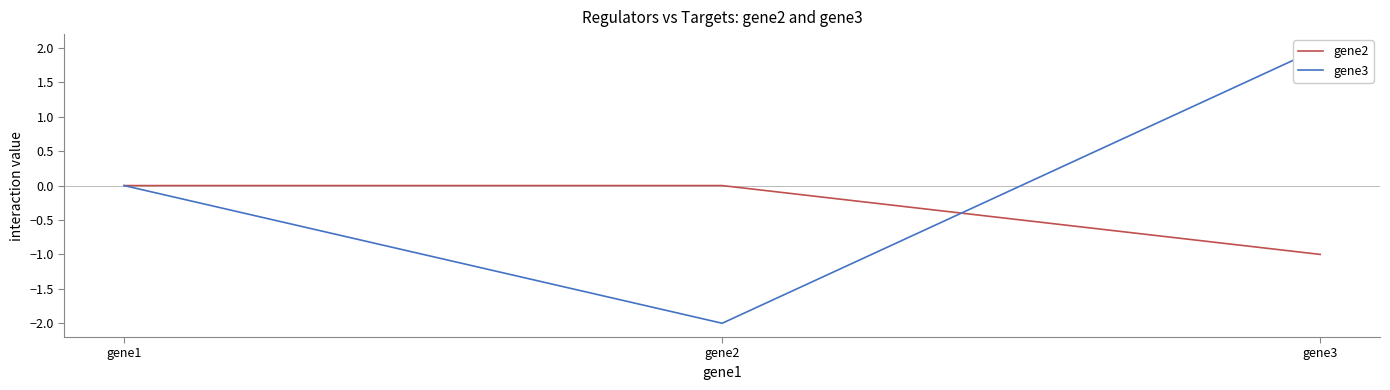

Is the value of gene3 at gene2 greater than the value of gene2 at gene3?

No